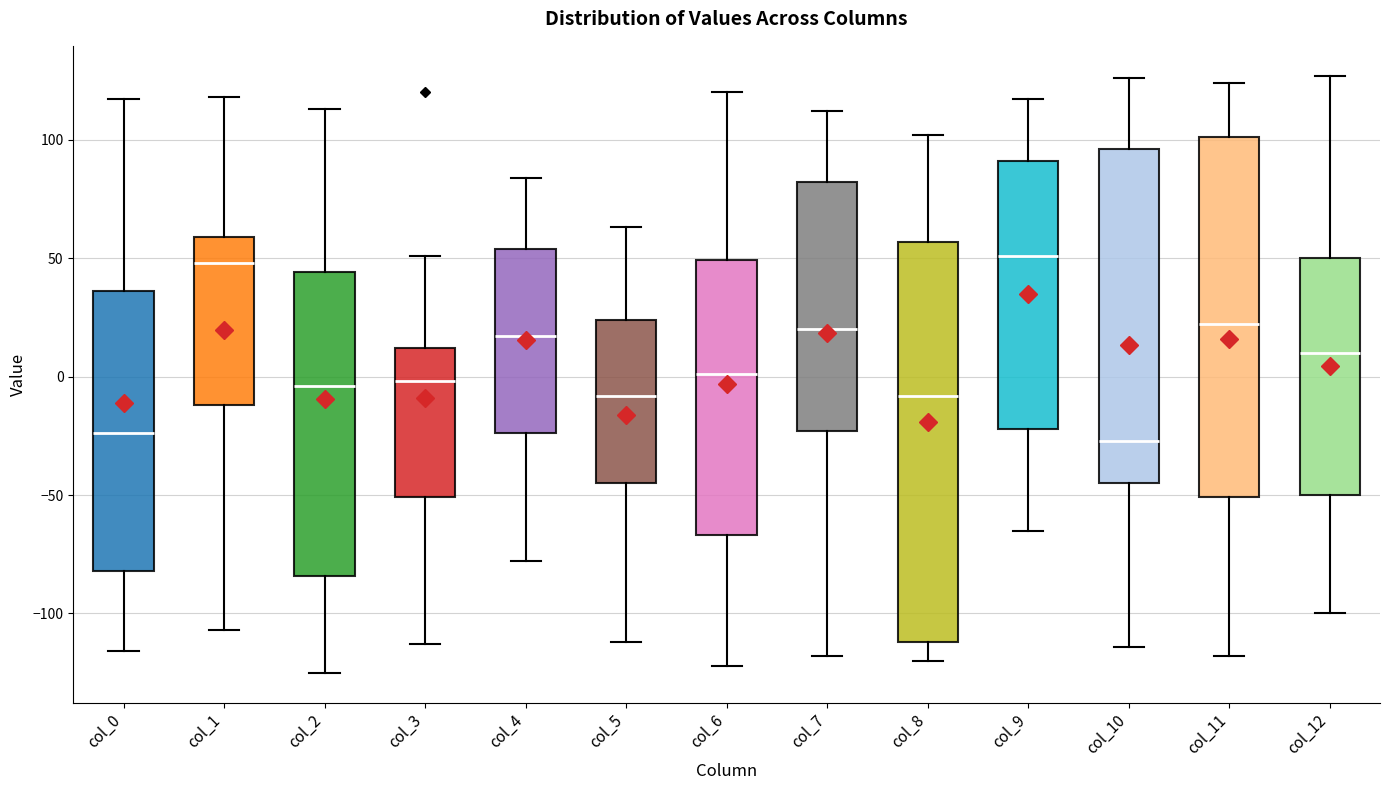

Reading left to right, read every box against the y-axis: the position of its median line, the range the box covers, and the ends of its whiskers. The values are not printed on the chart, so give them approximately, as read against the axis.

col_0: median -25, box -80 to 35, whiskers -115 to 115
col_1: median 50, box -10 to 60, whiskers -105 to 120
col_2: median -5, box -85 to 45, whiskers -125 to 115
col_3: median 0, box -50 to 10, whiskers -115 to 50
col_4: median 15, box -25 to 55, whiskers -80 to 85
col_5: median -10, box -45 to 25, whiskers -110 to 65
col_6: median 0, box -65 to 50, whiskers -120 to 120
col_7: median 20, box -25 to 80, whiskers -120 to 110
col_8: median -10, box -110 to 55, whiskers -120 to 100
col_9: median 50, box -20 to 90, whiskers -65 to 115
col_10: median -25, box -45 to 95, whiskers -115 to 125
col_11: median 20, box -50 to 100, whiskers -120 to 125
col_12: median 10, box -50 to 50, whiskers -100 to 125